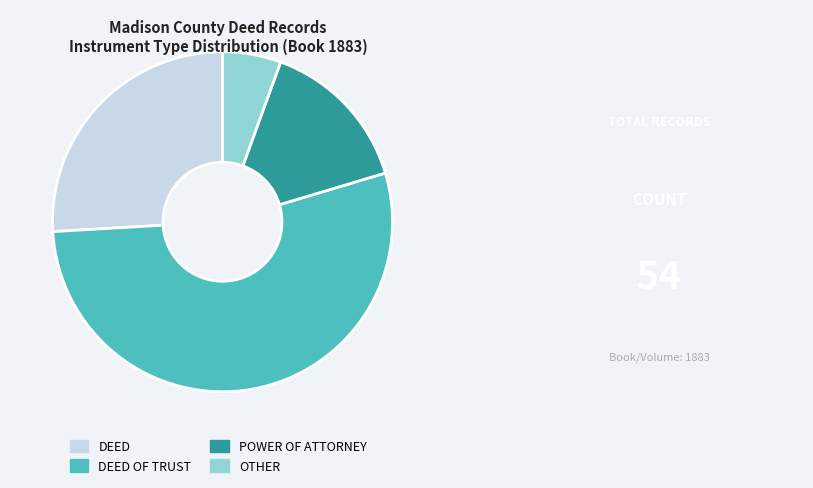

Approximately how many times larger is the value at DEED OF TRUST compared to DEED?

2.1